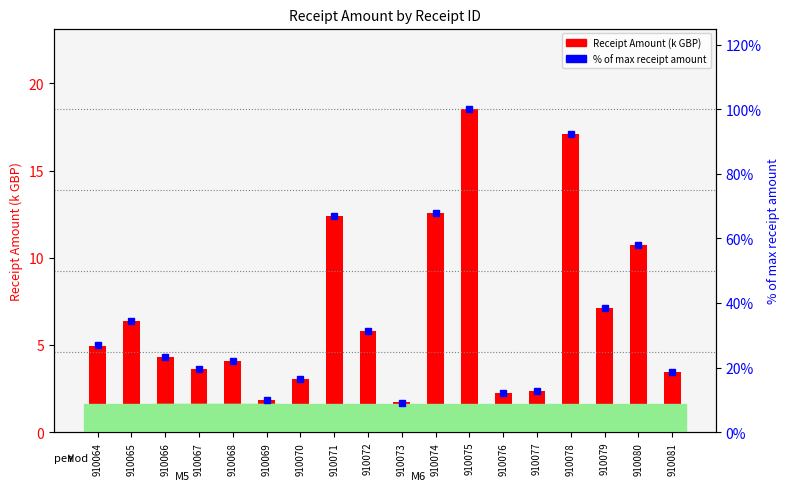

How many distinct data groups are displayed?

2